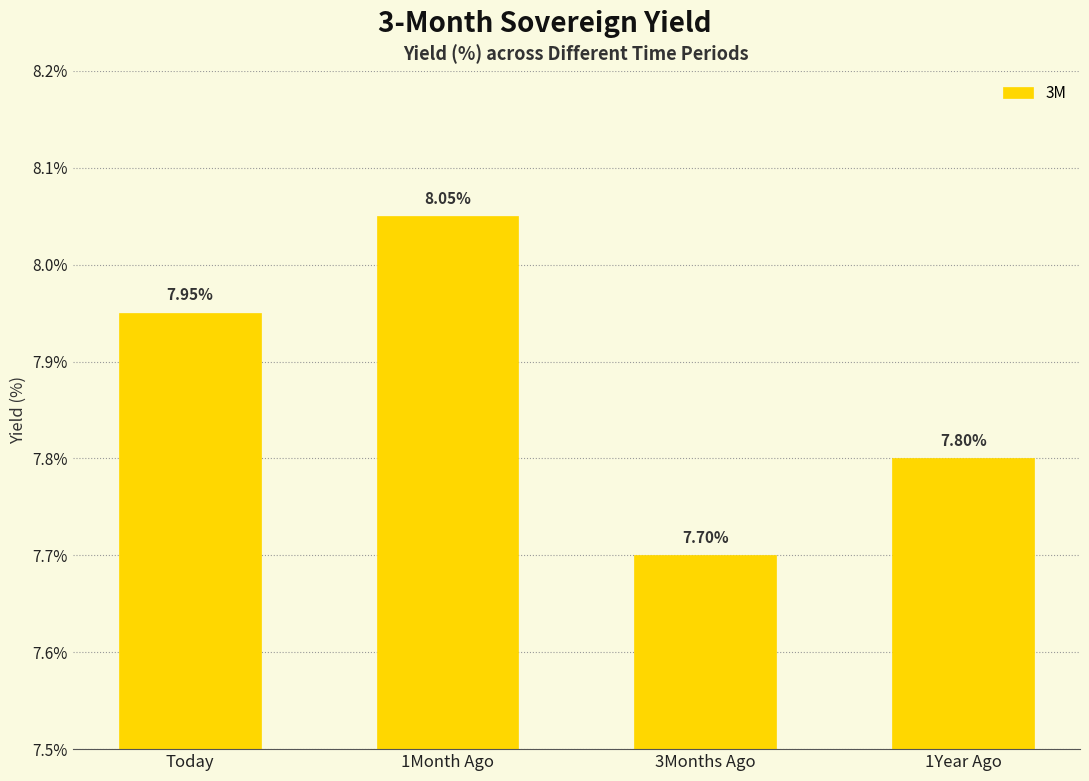

What is the smallest value displayed?

7.7